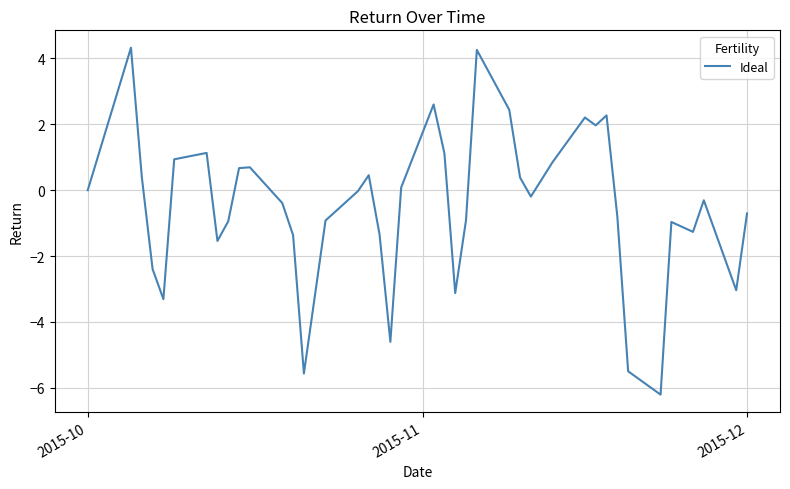

How many interior local valleys (lower than both neighbors) does the data have?

10